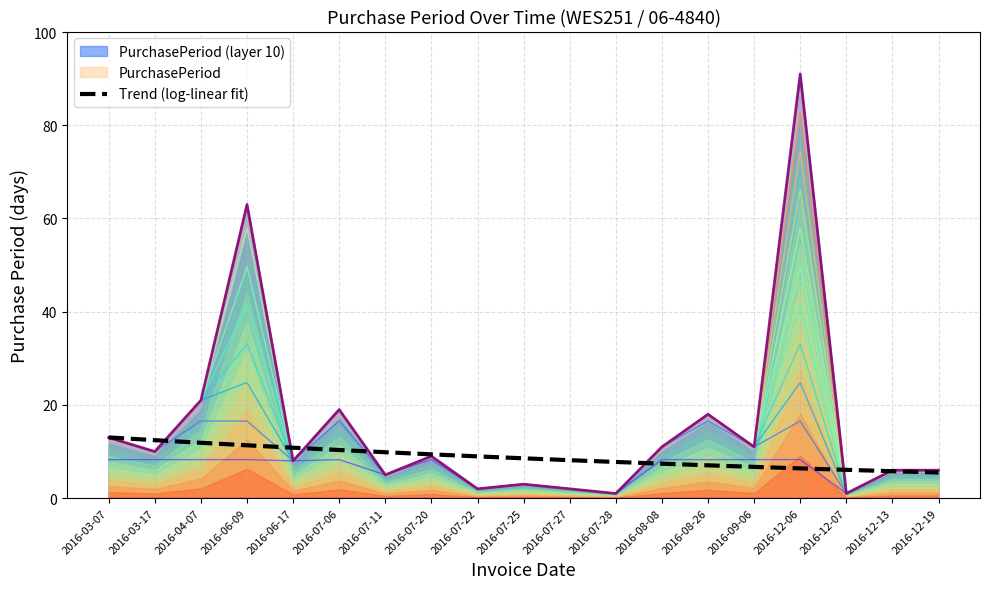

How many lines are shown in the chart?

1